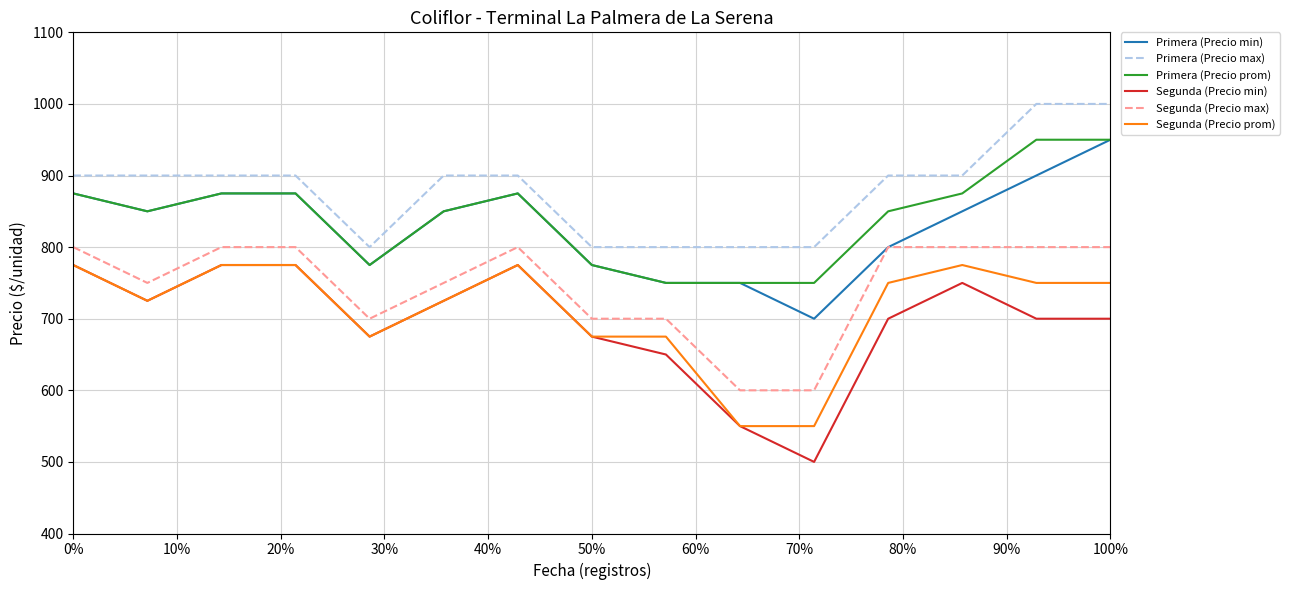

Which series has the largest total across all categories?

Primera (Precio max)